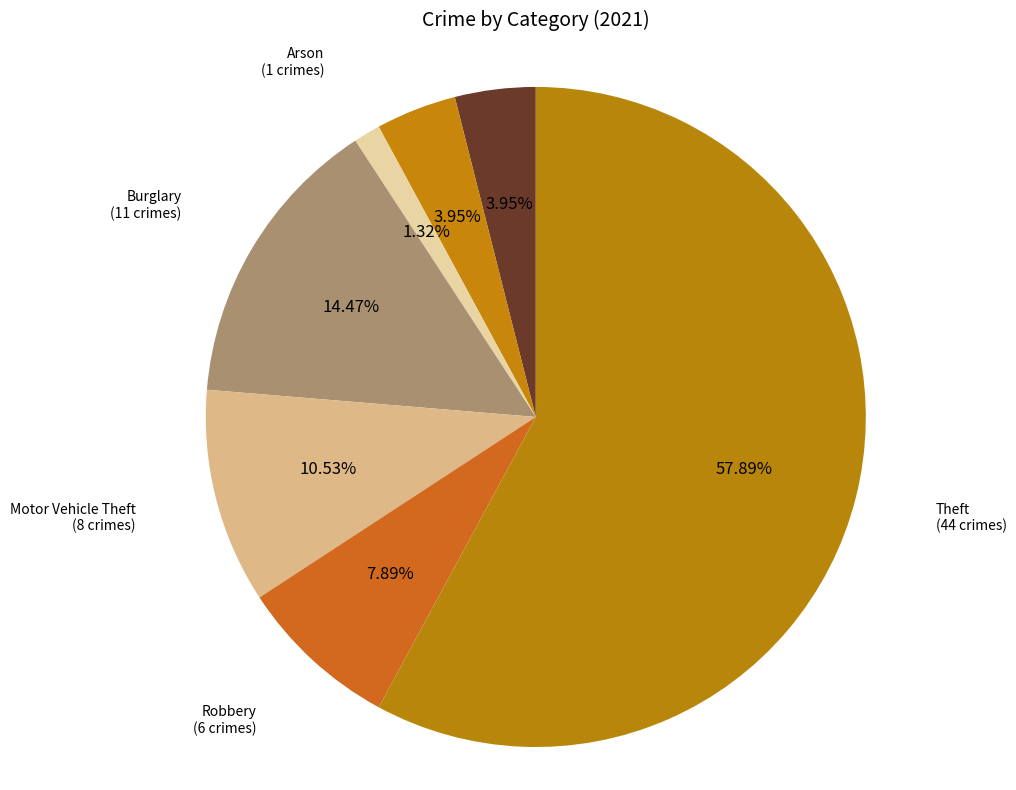

How many slices are in this pie chart?

7